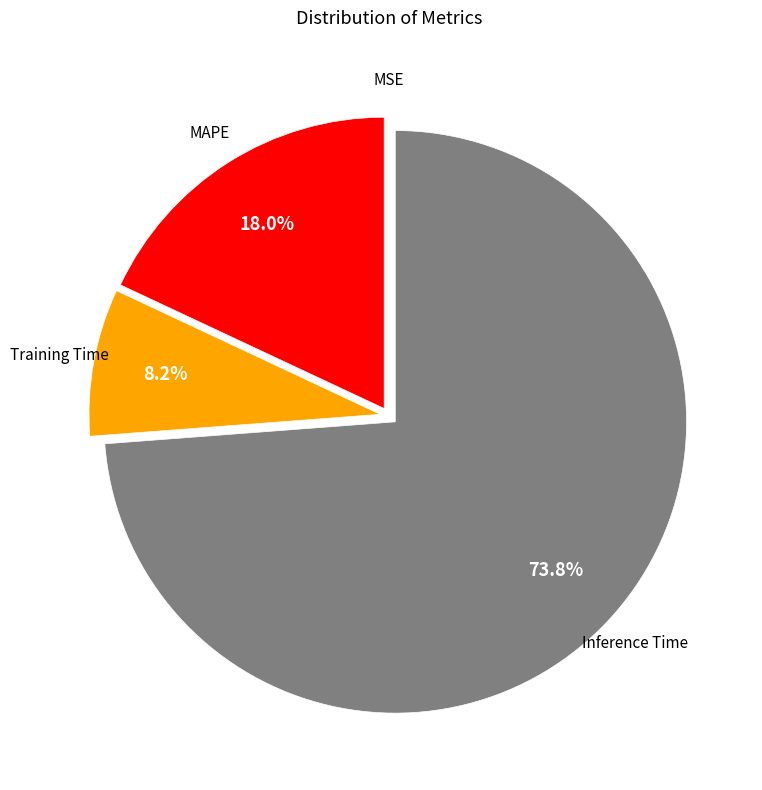

To the nearest percent, what is the difference between the largest and smallest slice percentages?

74%